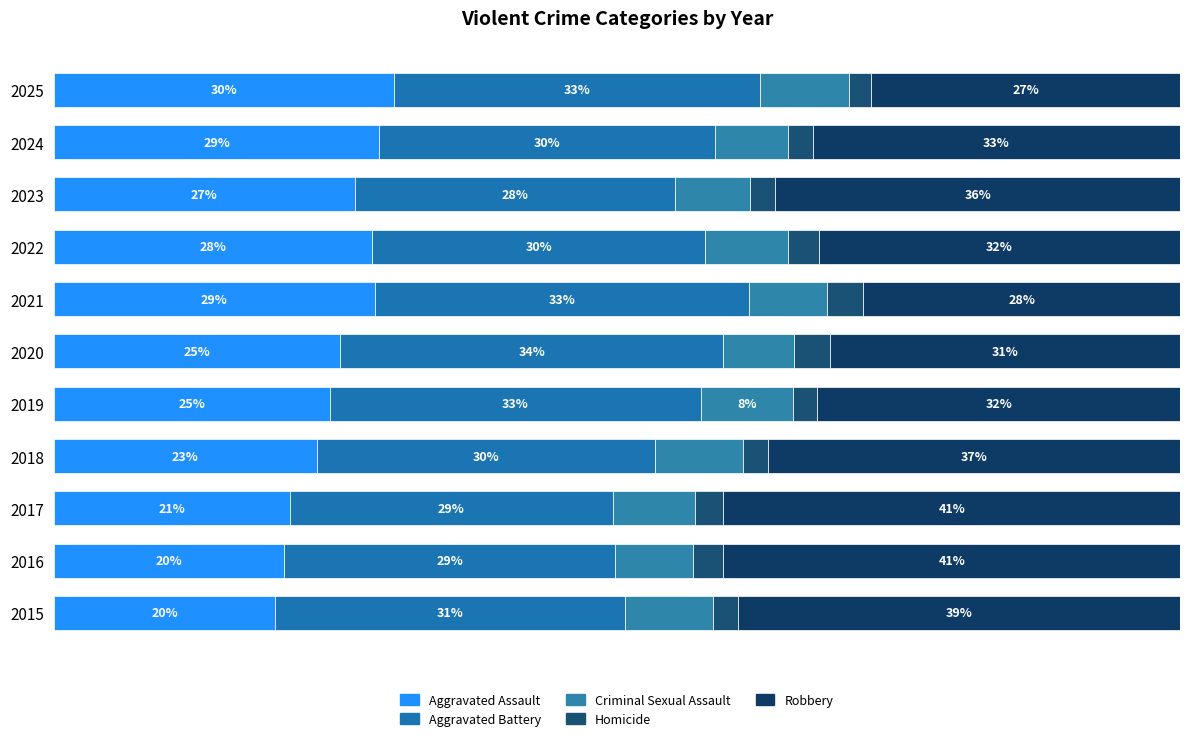

How many data points does each series have?

11